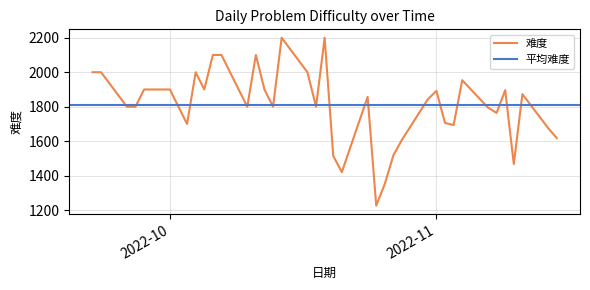

What is the minimum value for 难度?

1227